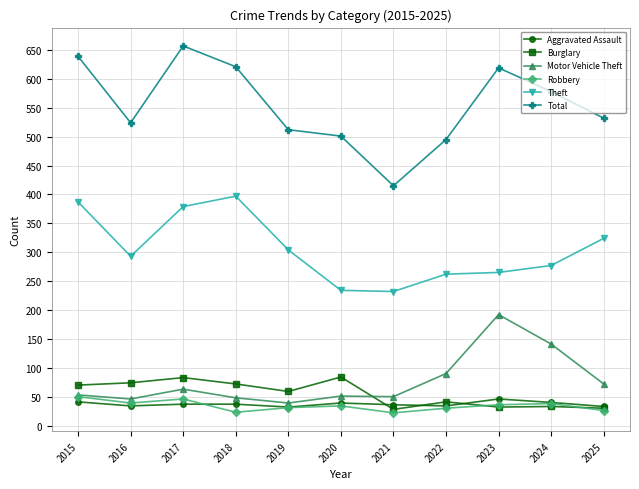

How many series are shown in this chart?

6